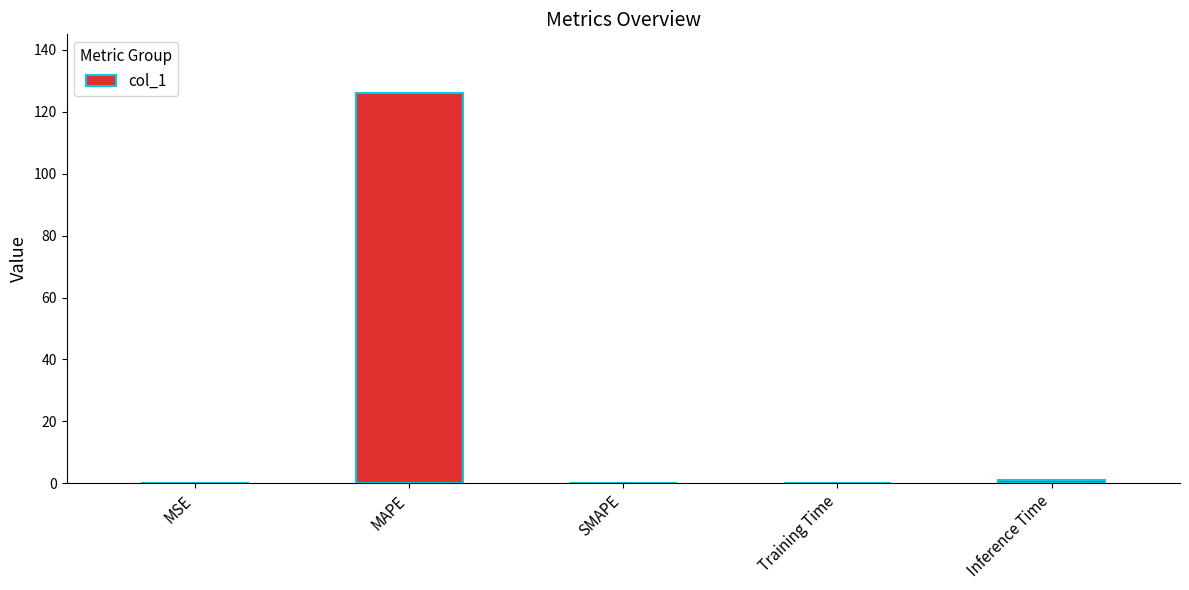

What is the change in value from MAPE to SMAPE?

-126.1